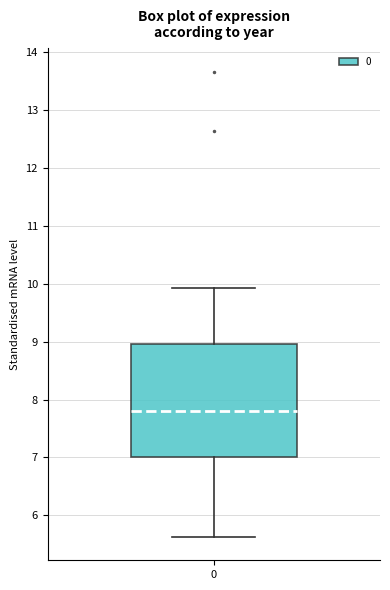

Read this box plot against the y-axis: the position of the median line, the range covered by the box, and the ends of both whiskers. The values are not printed on the chart, so give them approximately, as read against the axis.

median 7.8, box 7.0 to 9.0, whiskers 5.6 to 9.9